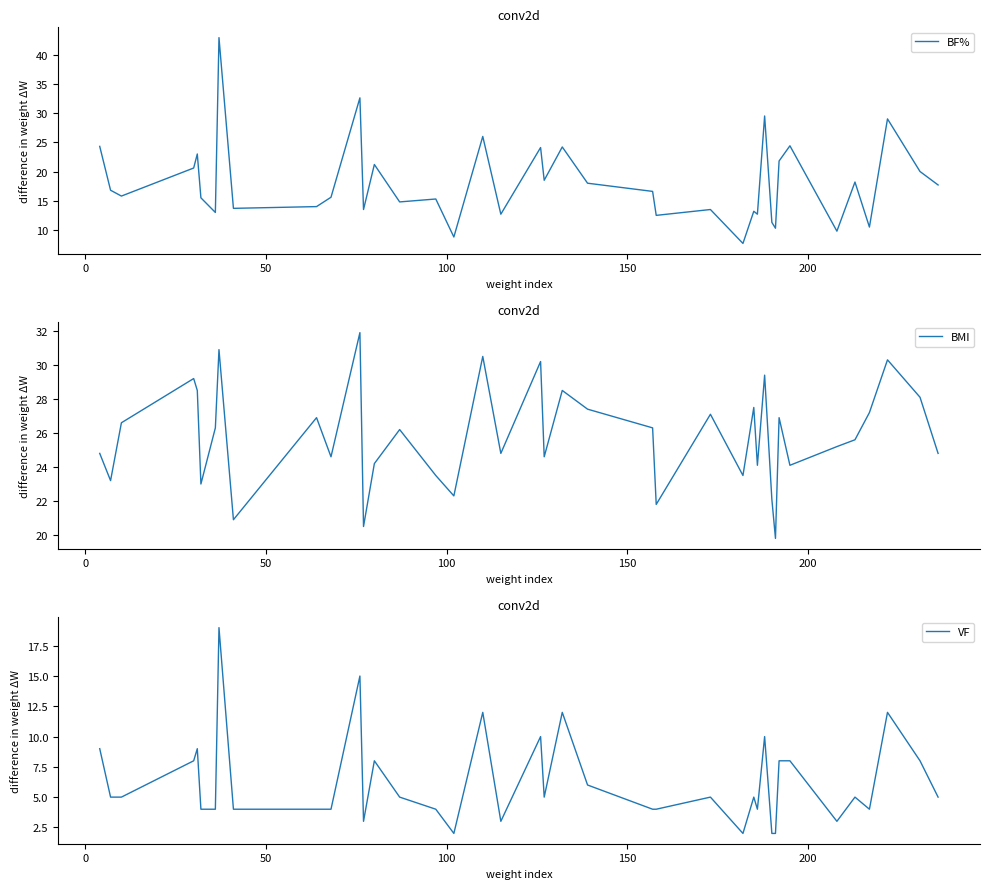

Rank the series by their average value, from lowest to highest.

VF, BF%, BMI